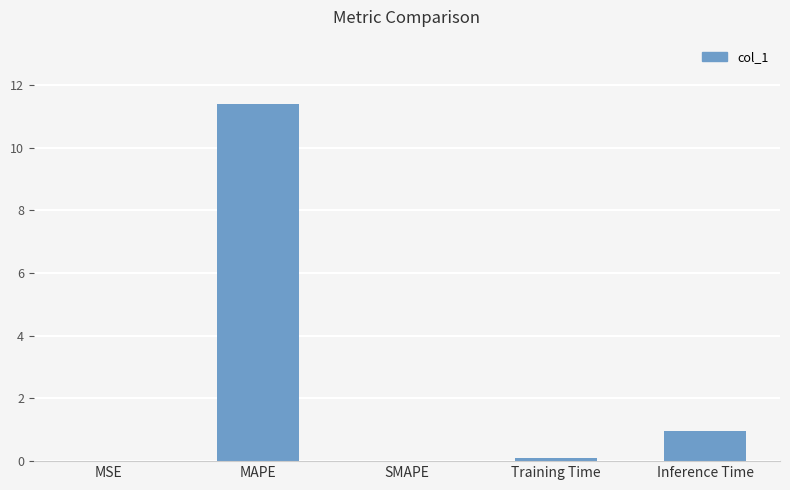

What is the change in value from Training Time to Inference Time?

+0.8